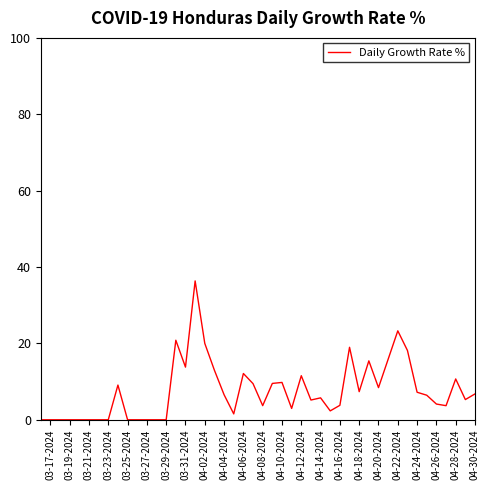

What is the maximum value shown in the chart?

36.4